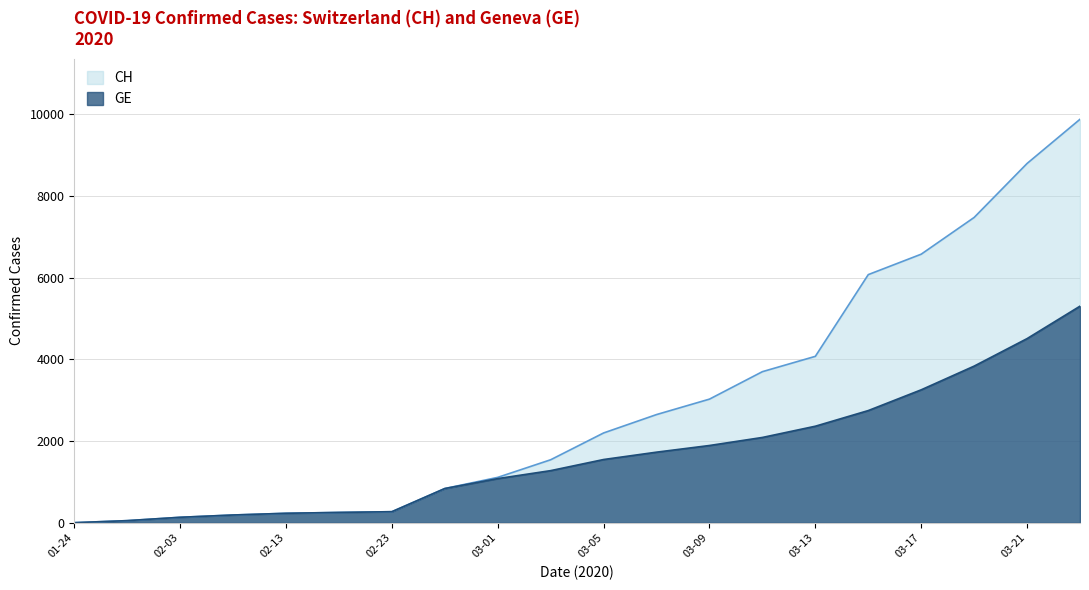

What is the maximum value shown in the chart?

9877